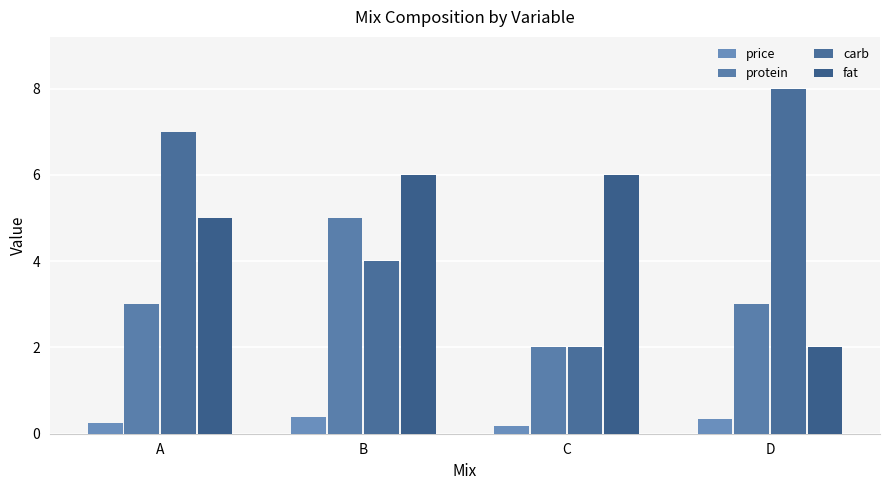

Which series has the largest range (max minus min)?

carb